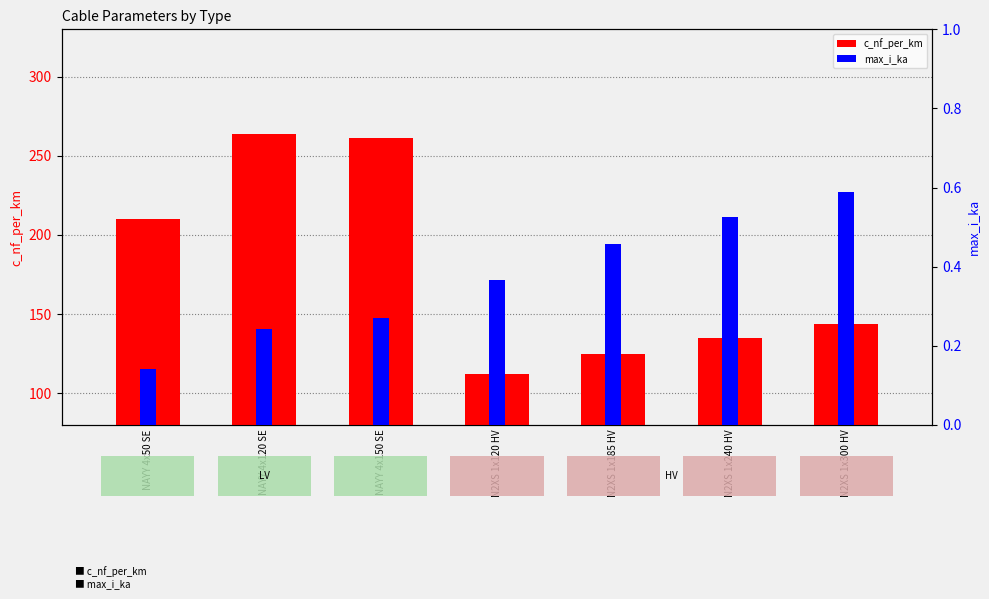

Reading left to right, extract all data points from this chart.

c_nf_per_km: NAYY 4x50 SE=210.0	NAYY 4x120 SE=264.0	NAYY 4x150 SE=261.0	N2XS 1x120 HV=112.0	N2XS 1x185 HV=125.0	N2XS 1x240 HV=135.0	N2XS 1x300 HV=144.0
max_i_ka: NAYY 4x50 SE=0.1	NAYY 4x120 SE=0.2	NAYY 4x150 SE=0.3	N2XS 1x120 HV=0.4	N2XS 1x185 HV=0.5	N2XS 1x240 HV=0.5	N2XS 1x300 HV=0.6